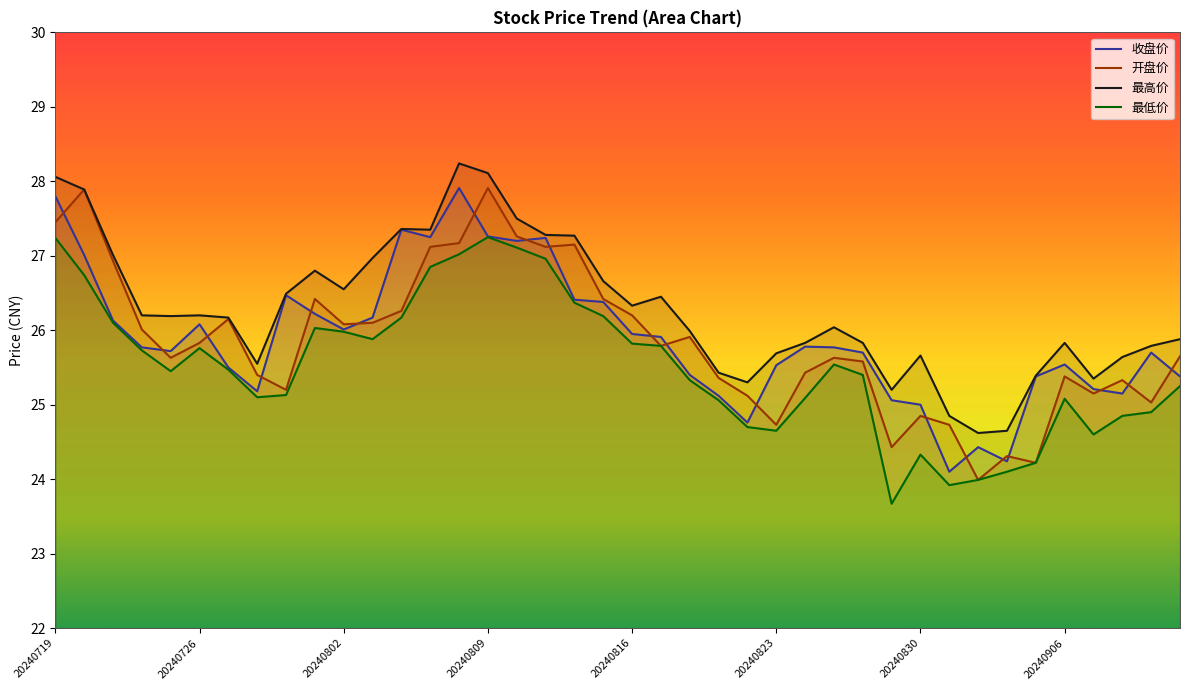

In 最高价, how many points are higher than both neighbors (excluding endpoints)?

8